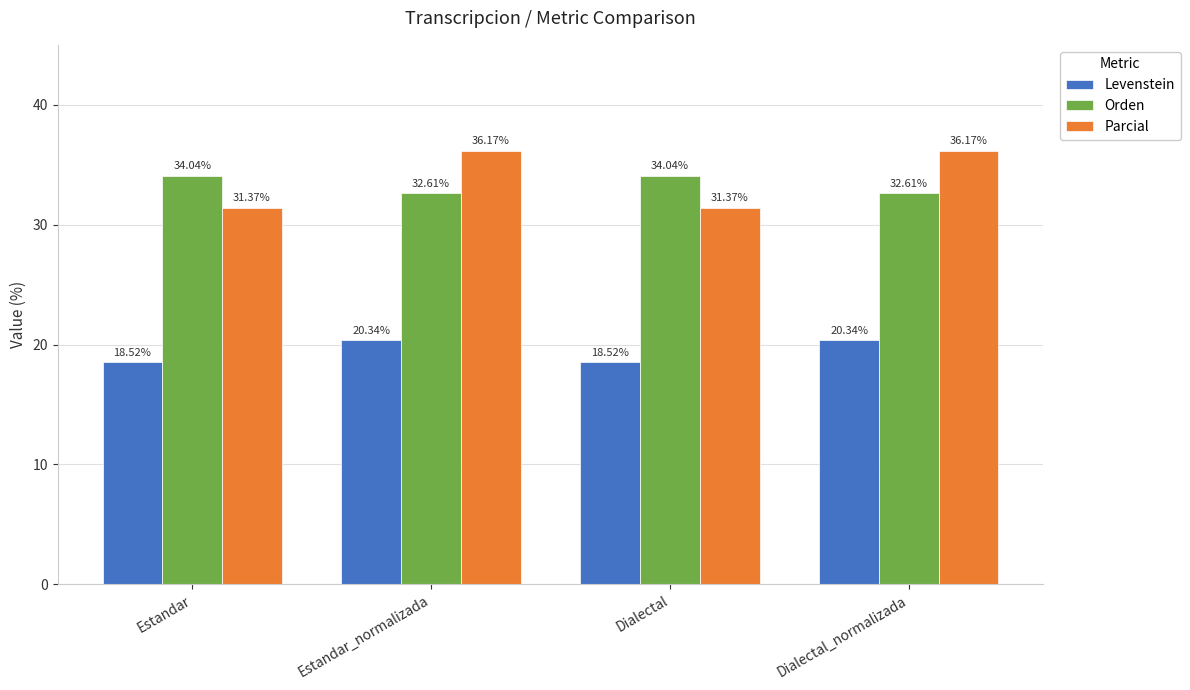

What is the total value across all series at Dialectal?

83.9